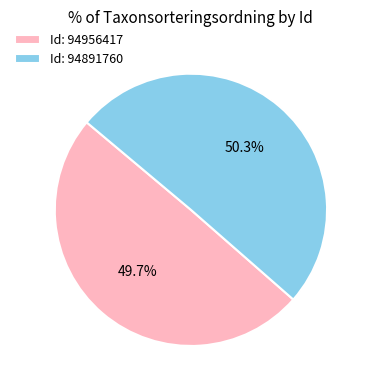

What is the ratio of the value at Id: 94956417 to the value at Id: 94891760?

1.0